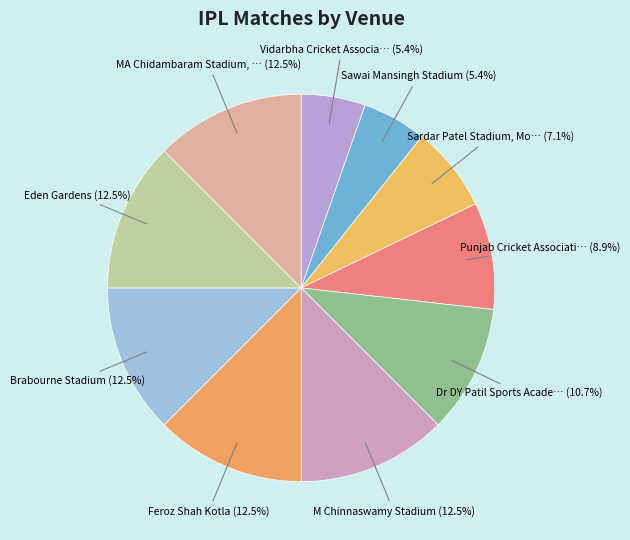

Does any single category account for the majority?

No